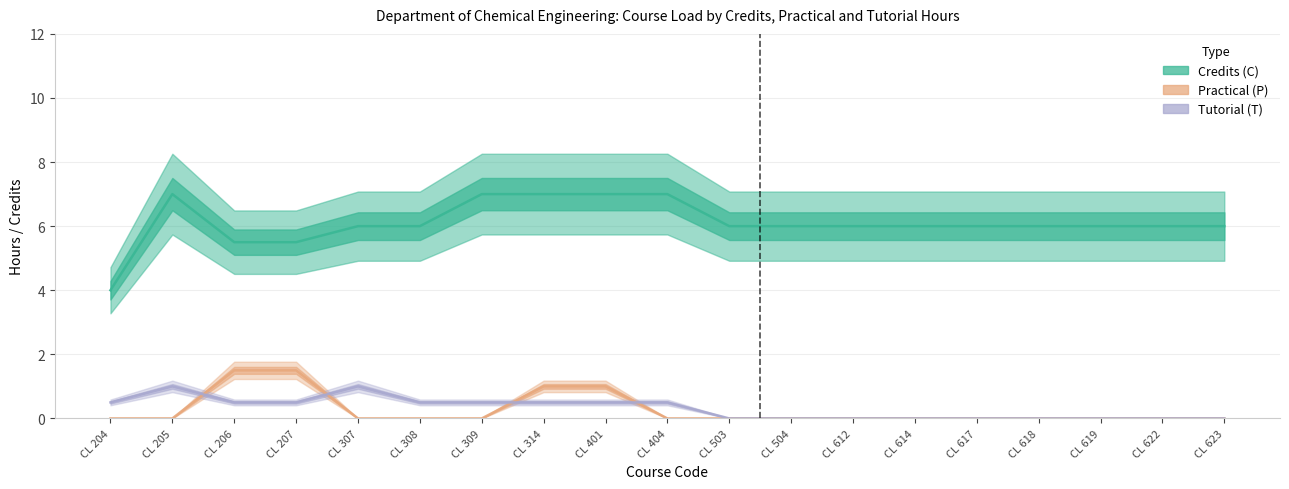

True or false: Credits (C) has a value of 8 at CL 623.

False